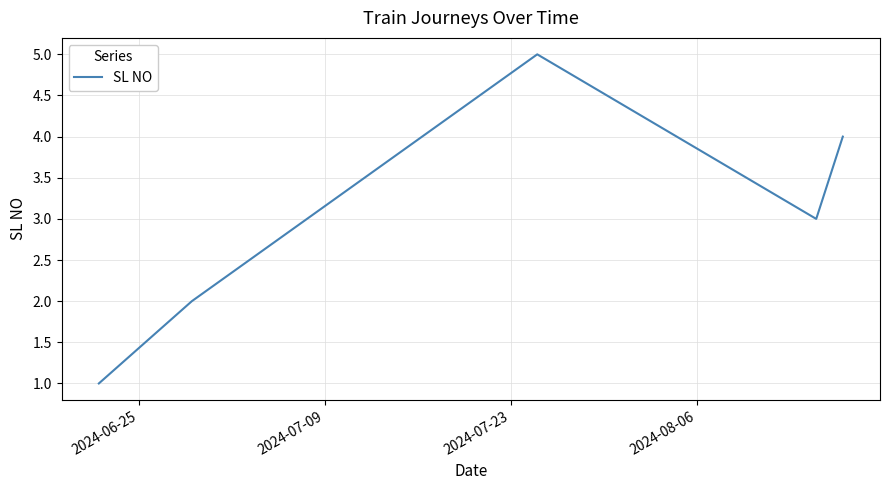

What is the difference between the second highest and minimum values?

3